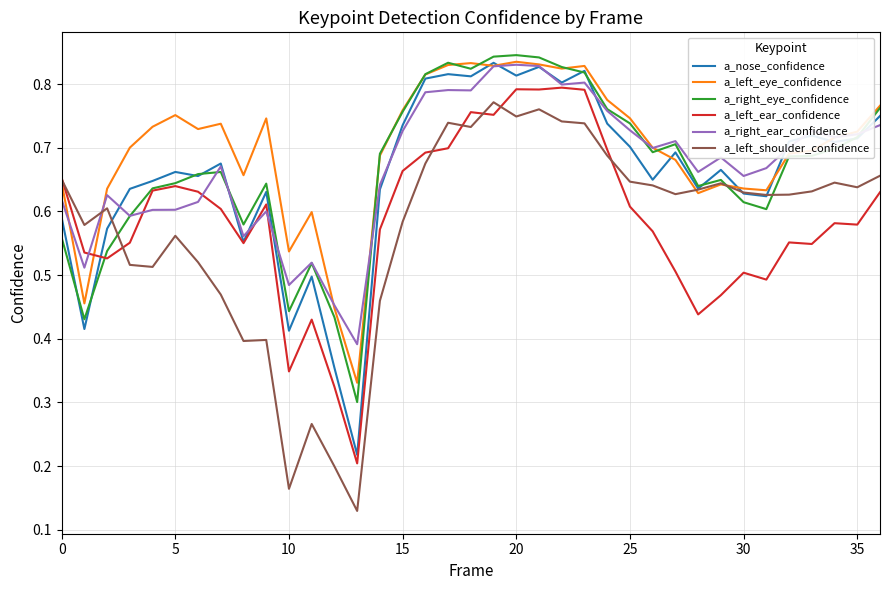

What are all the series names shown in the legend?

a_nose_confidence, a_left_eye_confidence, a_right_eye_confidence, a_left_ear_confidence, a_right_ear_confidence, a_left_shoulder_confidence